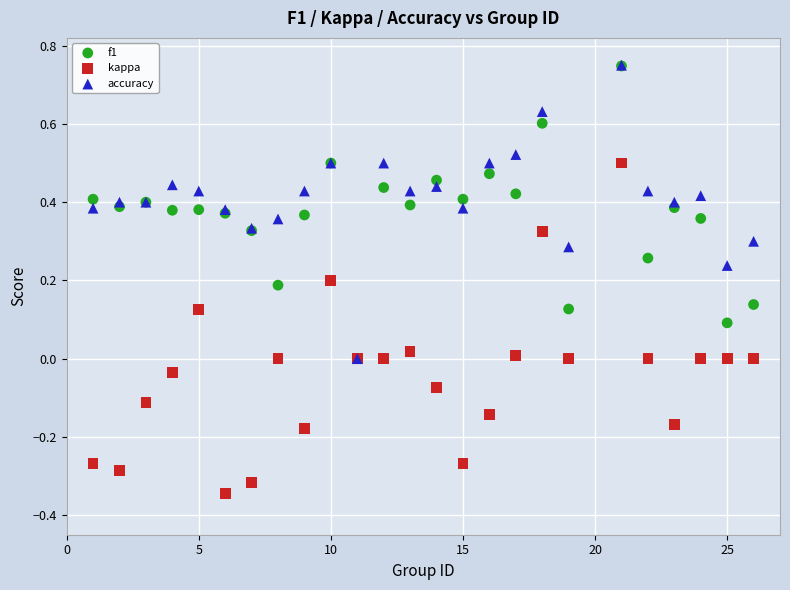

Which series has the largest Y range (max minus min)?

kappa